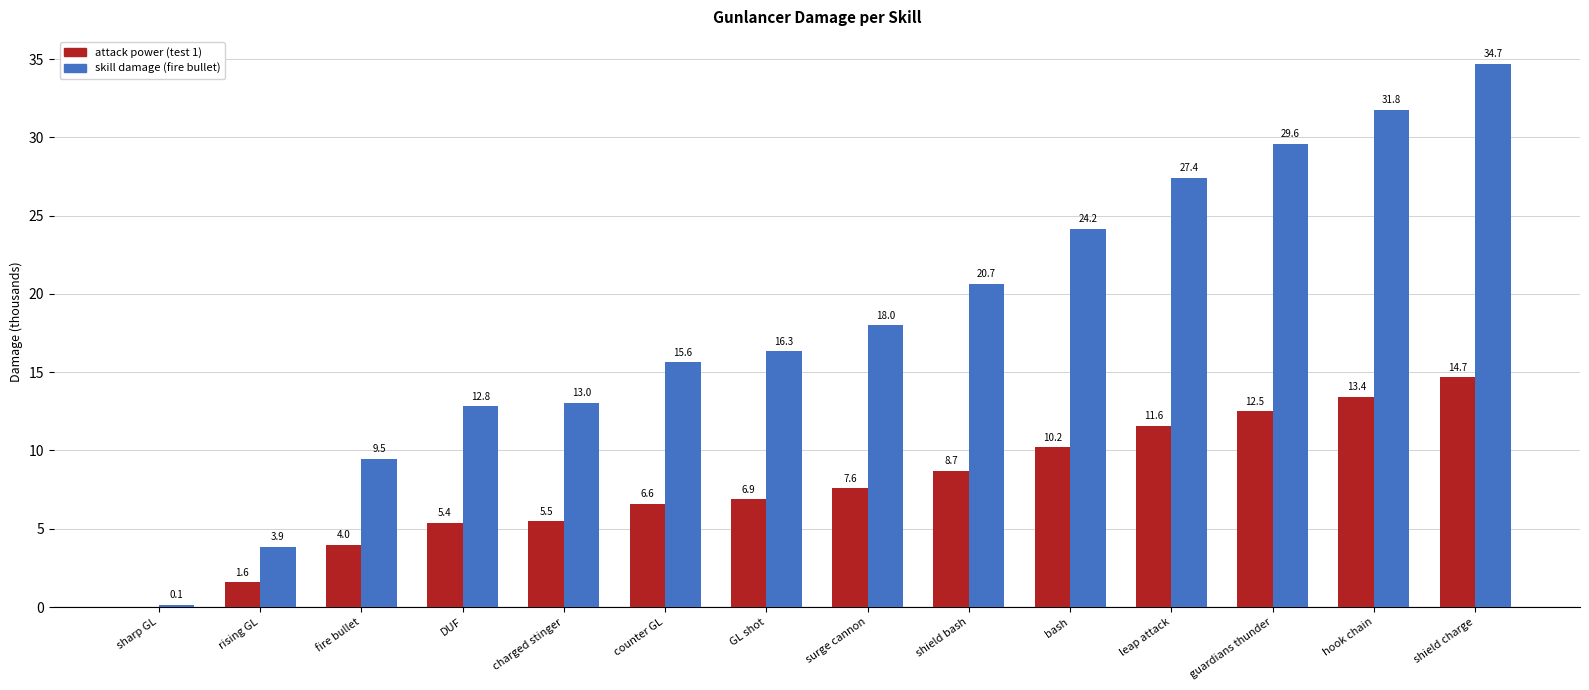

At which category is the sum across all series the highest?

shield charge